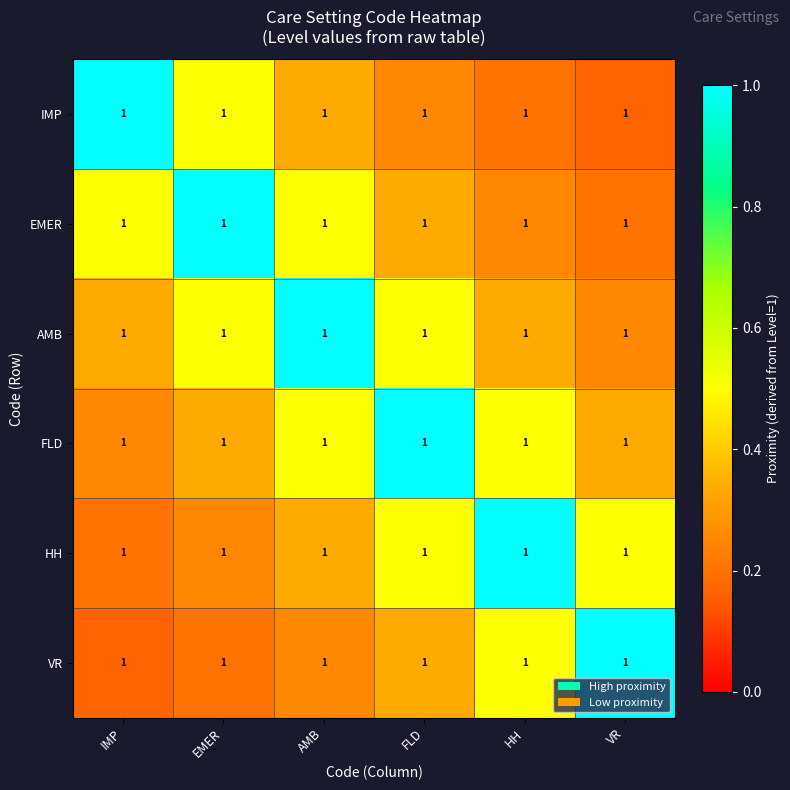

What is the difference between the maximum and minimum values in the HH series?

0.8